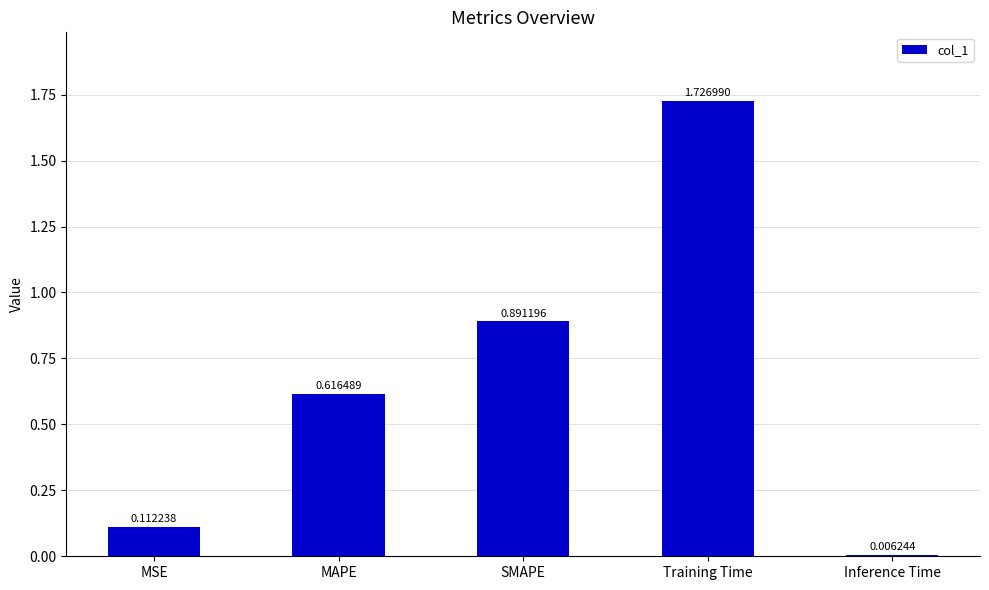

How many series are shown in this chart?

1